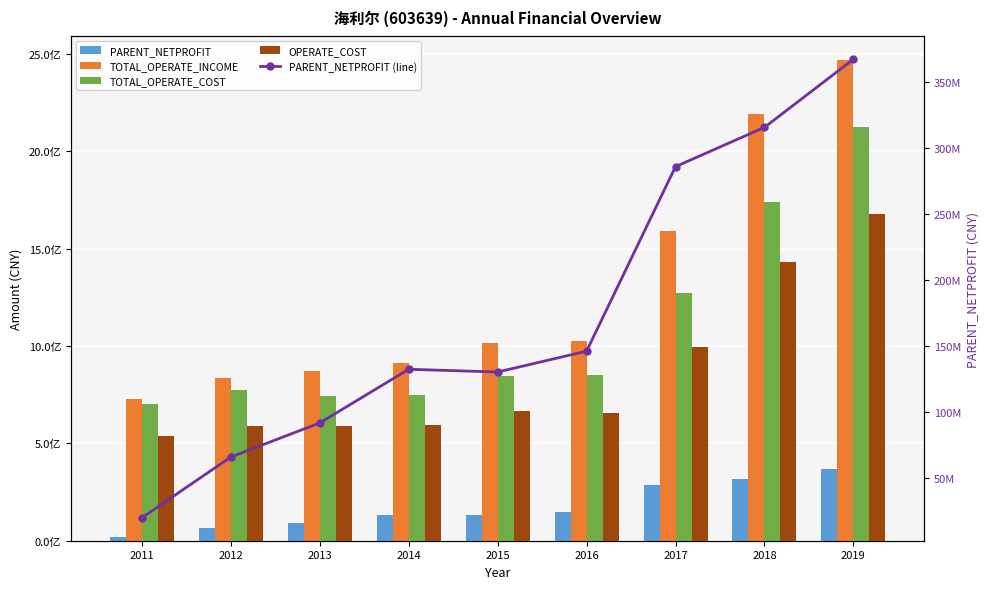

Rank the series at 2015 from lowest to highest value.

PARENT_NETPROFIT, PARENT_NETPROFIT (line), OPERATE_COST, TOTAL_OPERATE_COST, TOTAL_OPERATE_INCOME